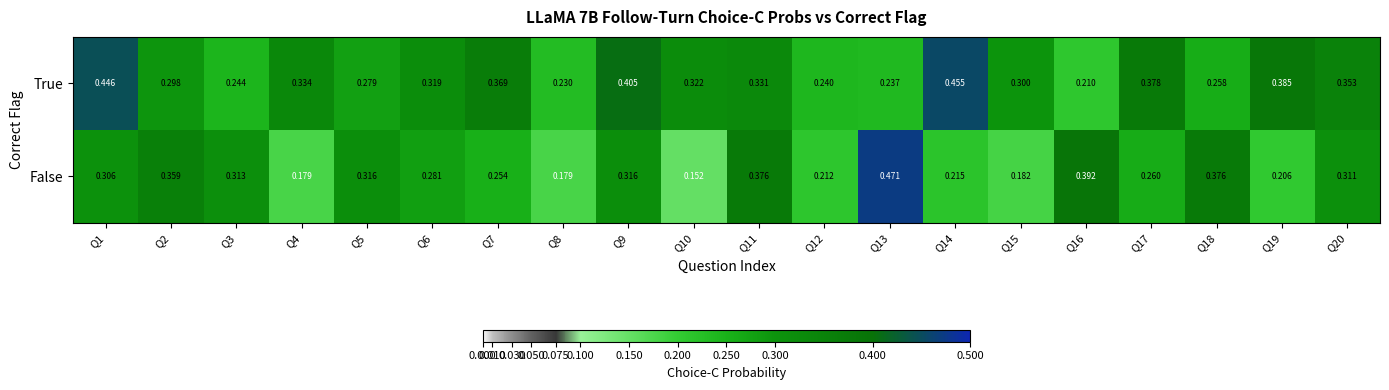

Rank the series by their maximum value, from lowest to highest.

True, False